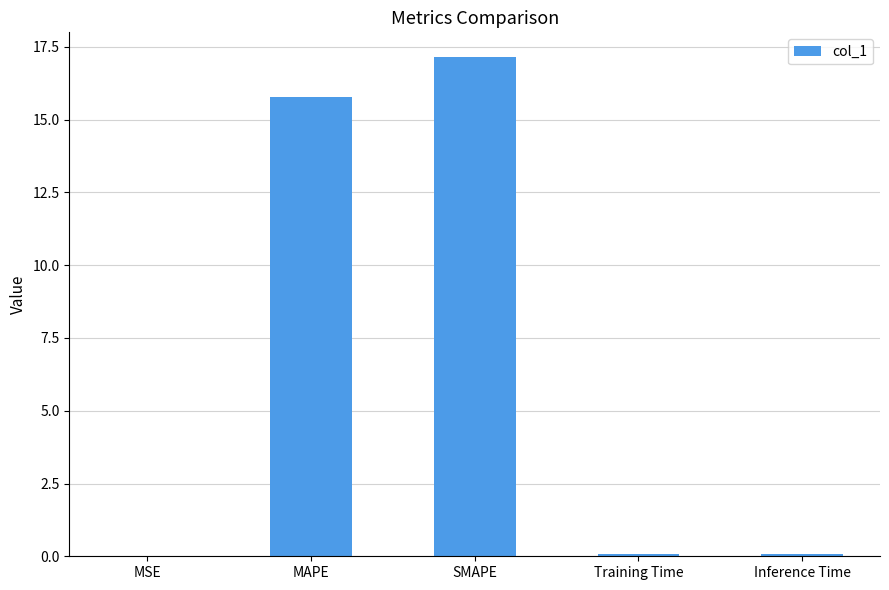

The chart shows a value of 25.0 at MAPE. True or false?

False